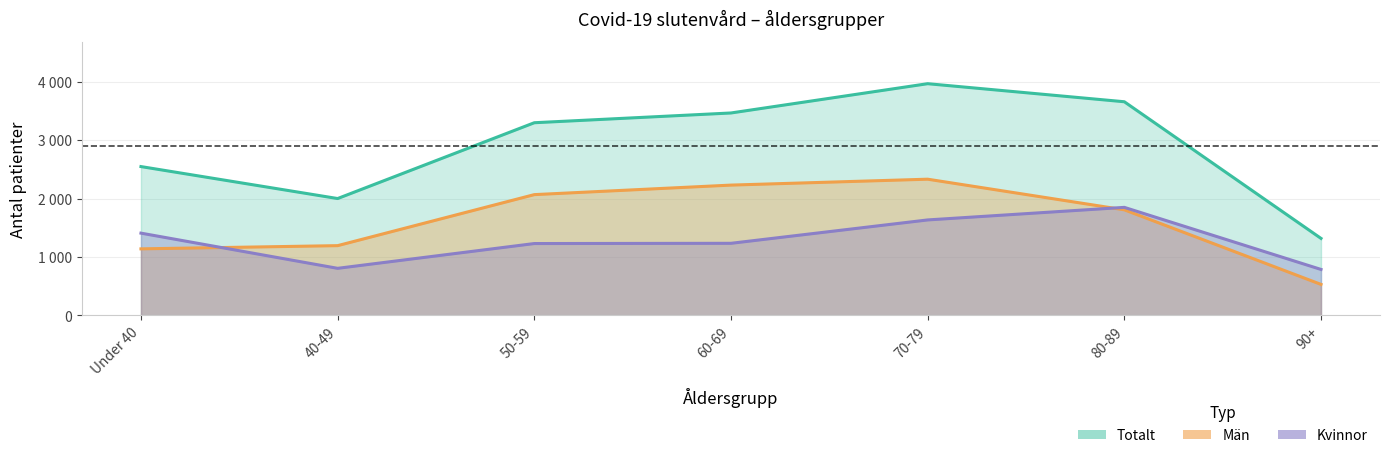

True or false: Man and Totalt cross at least once.

False